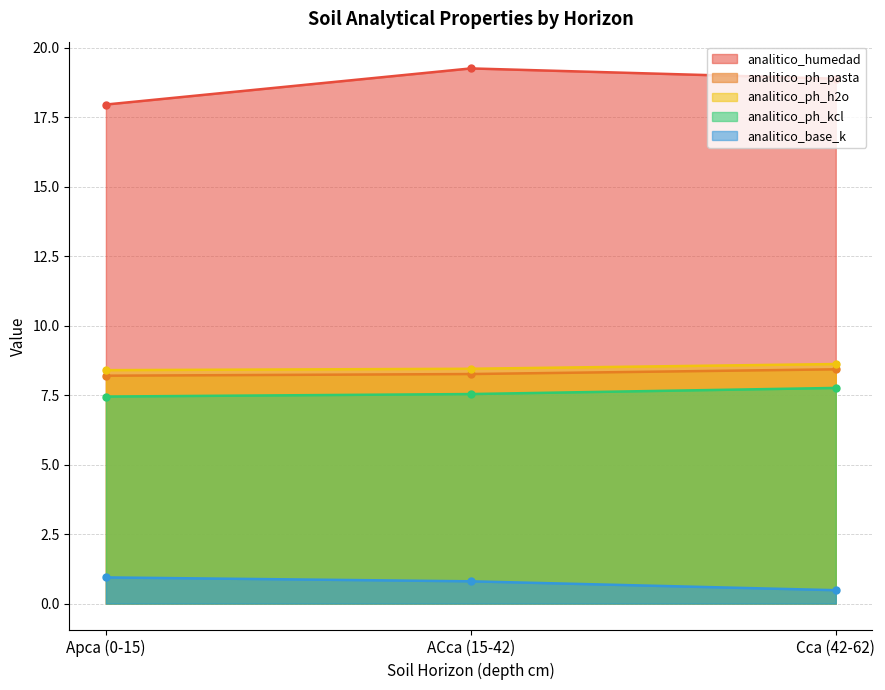

What is the label of the 2nd point from the left?

ACca (15-42)